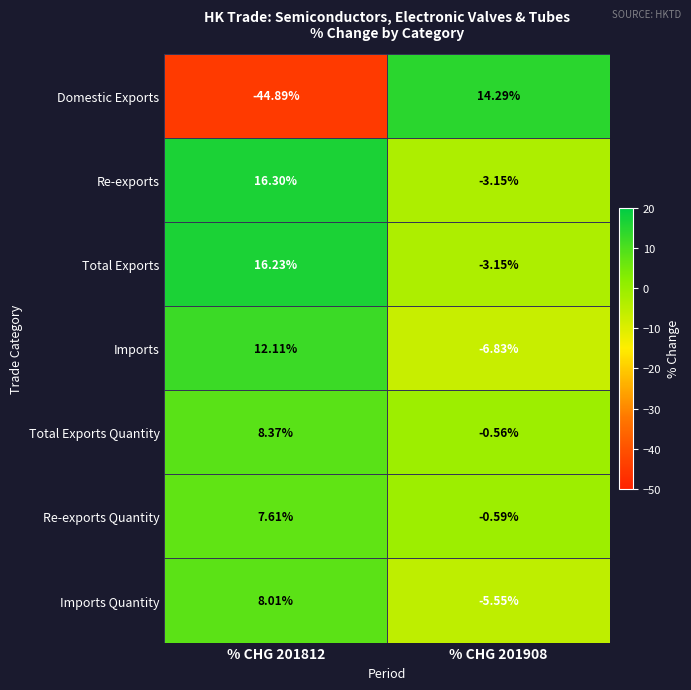

Which series has the widest spread of values?

Domestic Exports